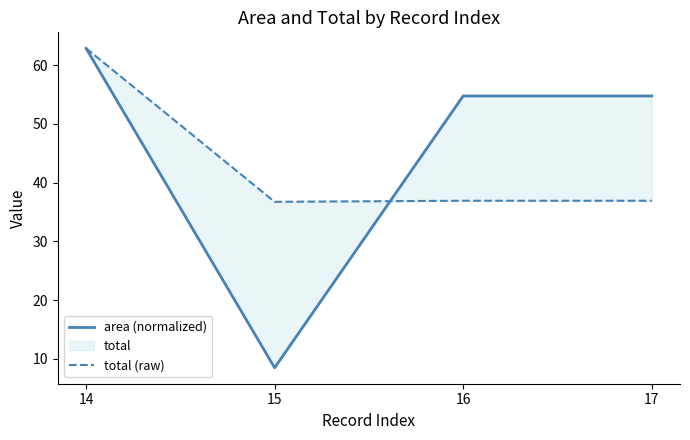

Where is area (normalized) nearest to the value 35?

16